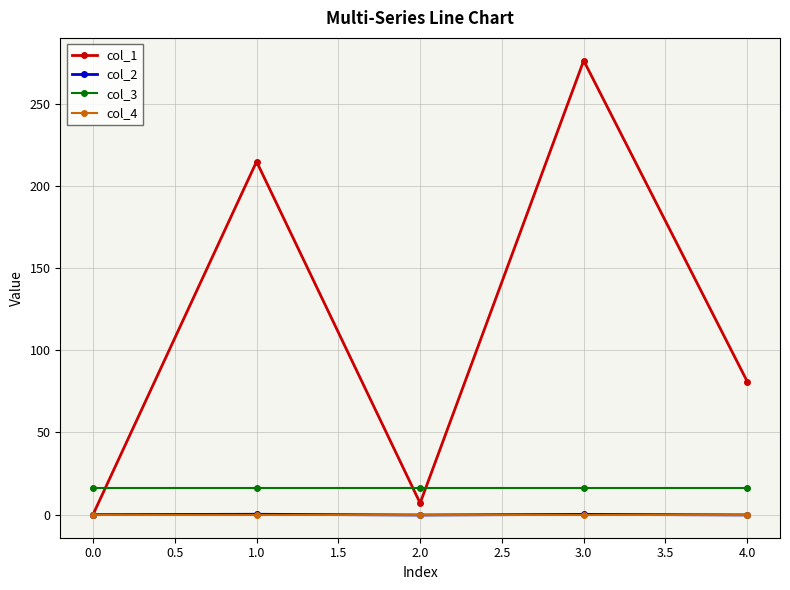

How many interior local peaks does the col_1 series have?

2